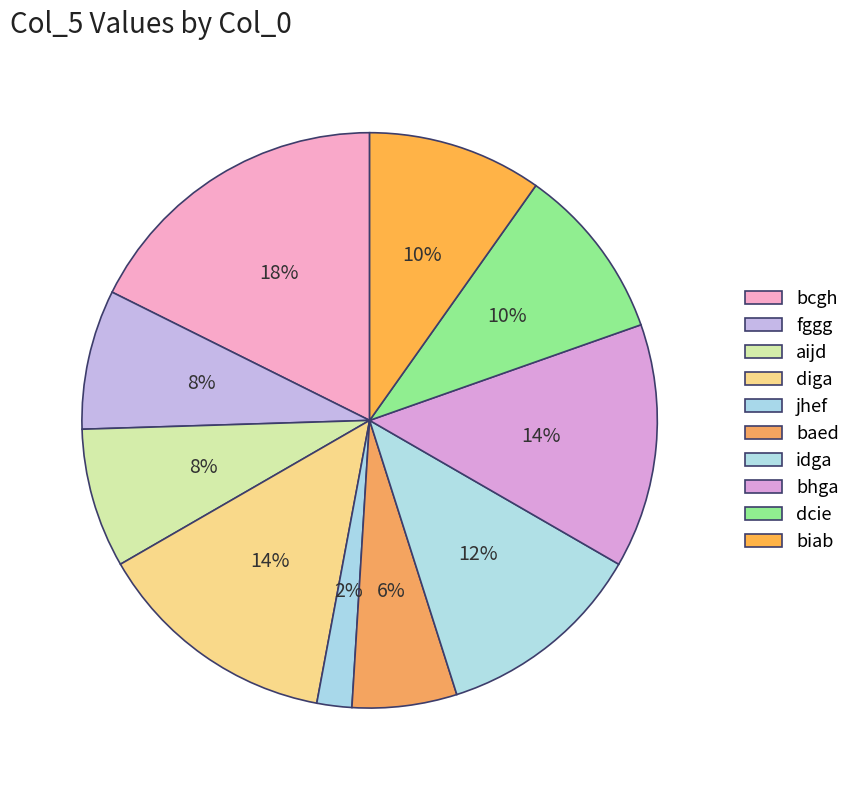

Does bcgh account for over 50% of the chart?

No